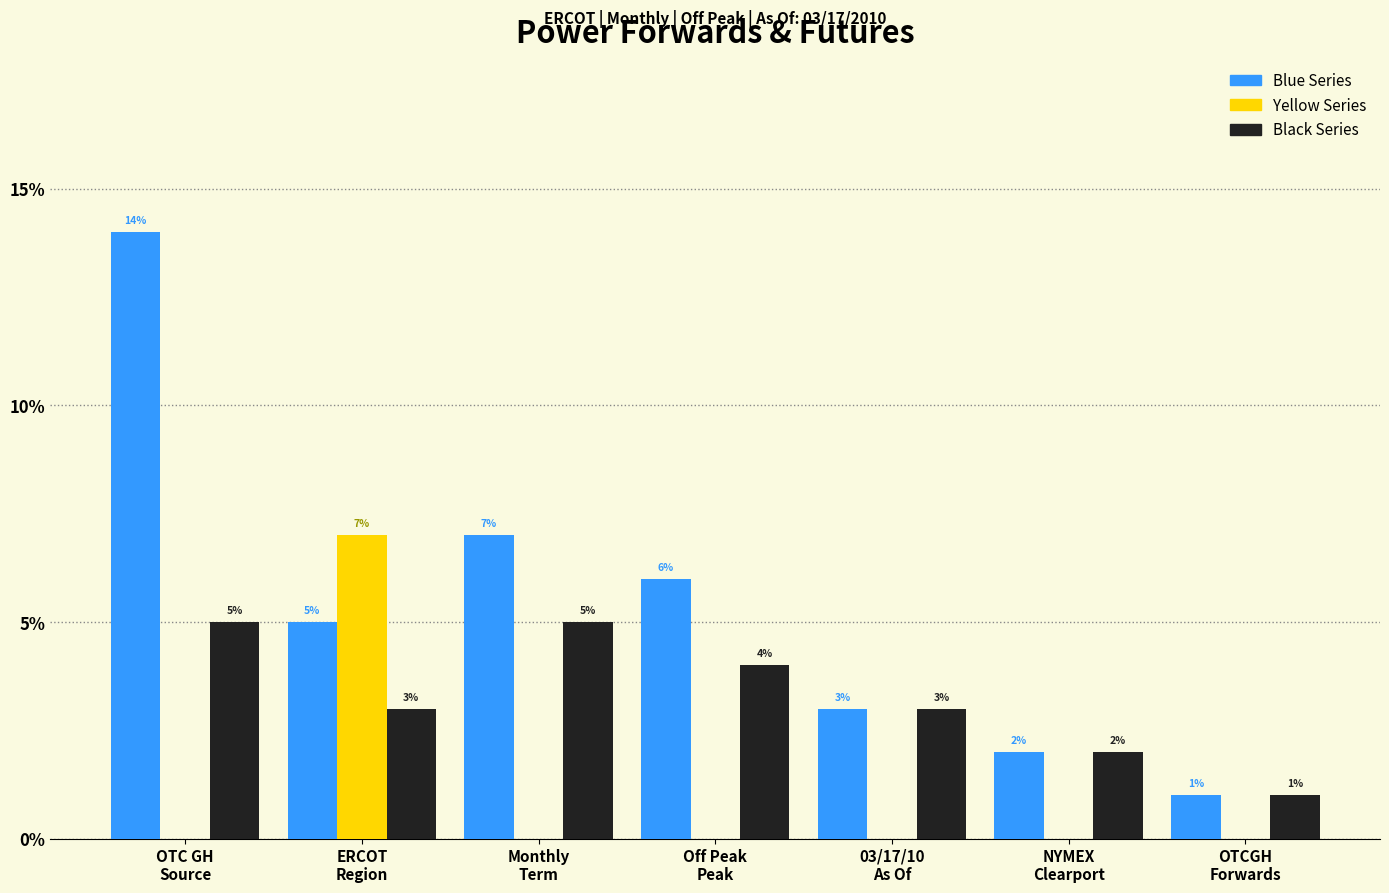

What is the maximum value shown in the chart?

14